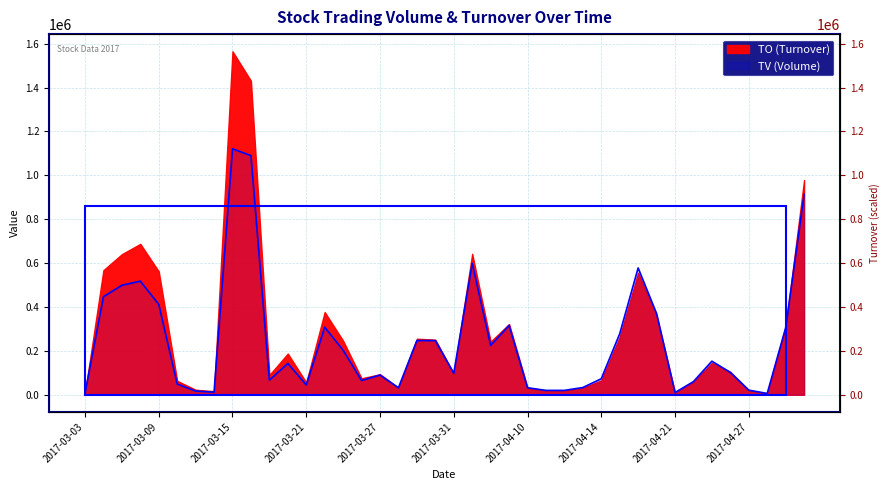

Rank the categories by value from lowest to highest.

2017-04-28, 2017-03-03, 2017-04-21, 2017-03-14, 2017-03-13, 2017-04-11, 2017-04-12, 2017-04-27, 2017-03-28, 2017-04-10, 2017-04-13, 2017-03-21, 2017-03-10, 2017-04-24, 2017-03-24, 2017-03-17, 2017-04-14, 2017-03-27, 2017-03-31, 2017-04-26, 2017-03-20, 2017-04-25, 2017-03-23, 2017-04-06, 2017-03-29, 2017-03-30, 2017-04-18, 2017-05-02, 2017-03-22, 2017-04-07, 2017-04-20, 2017-03-09, 2017-03-06, 2017-03-07, 2017-03-08, 2017-04-19, 2017-04-05, 2017-05-03, 2017-03-16, 2017-03-15